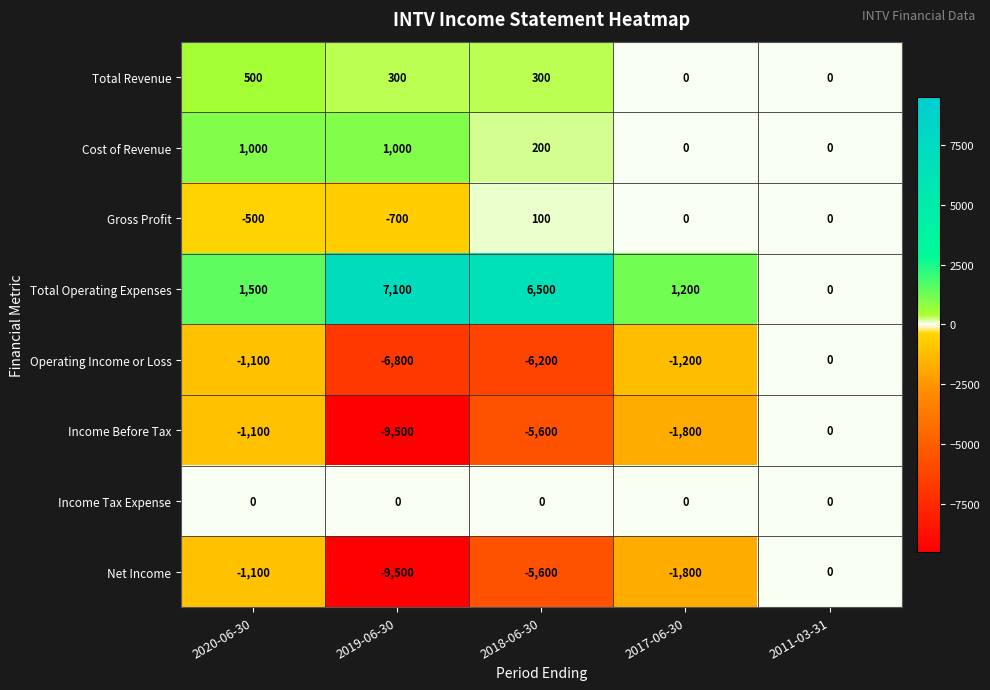

True or false: Operating Income or Loss has a value of 0 at 2011-03-31.

True